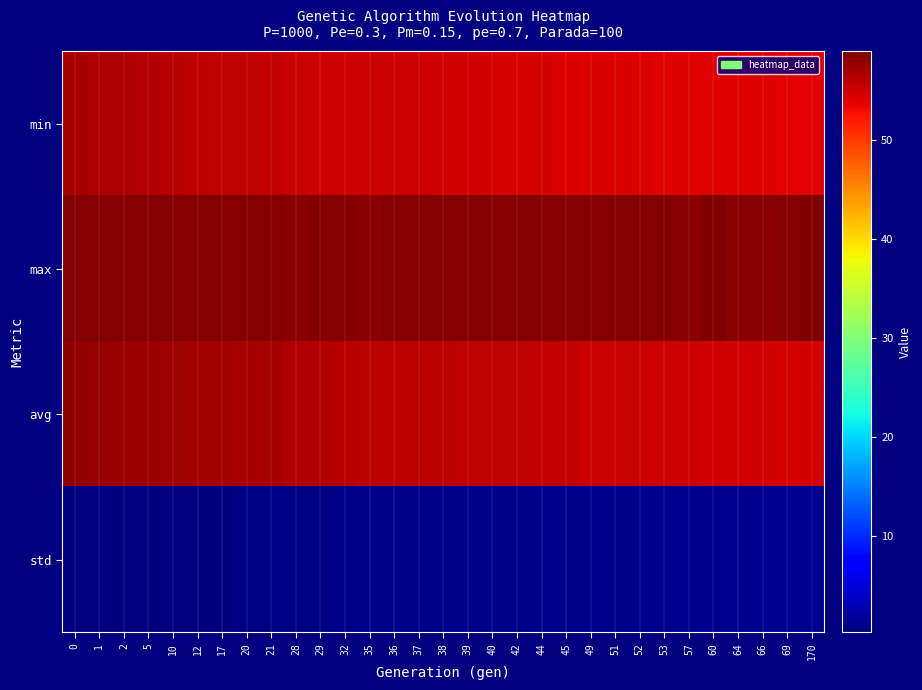

What is the total value across all series at 37?

170.2